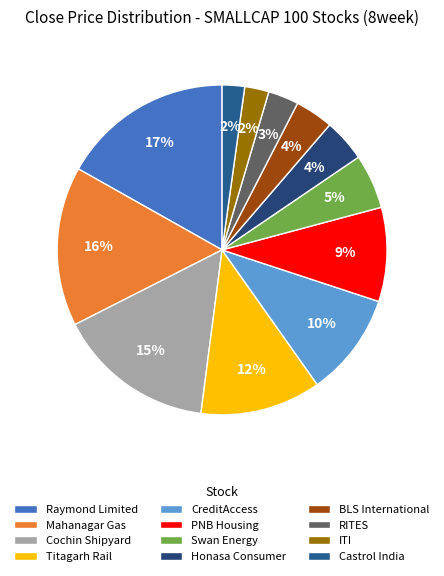

How much of the chart is everything except Cochin Shipyard?

84.5%